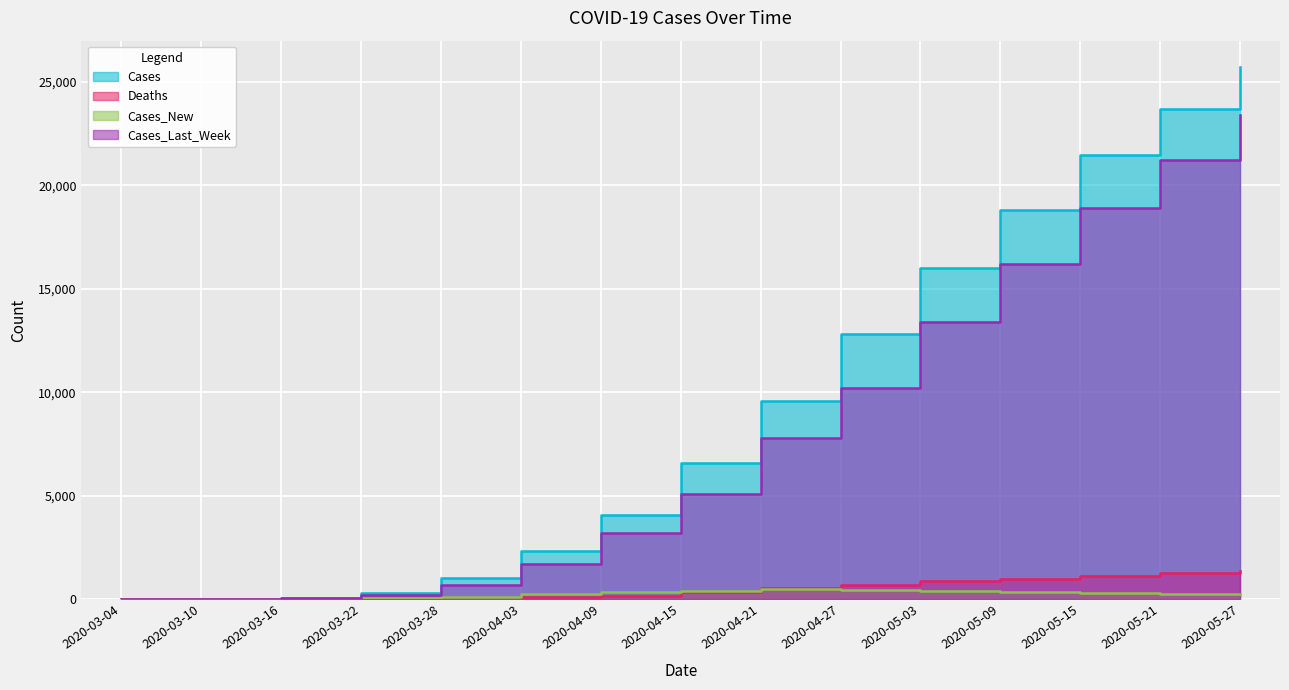

Which category has the highest value in the Cases_New series?

2020-04-21